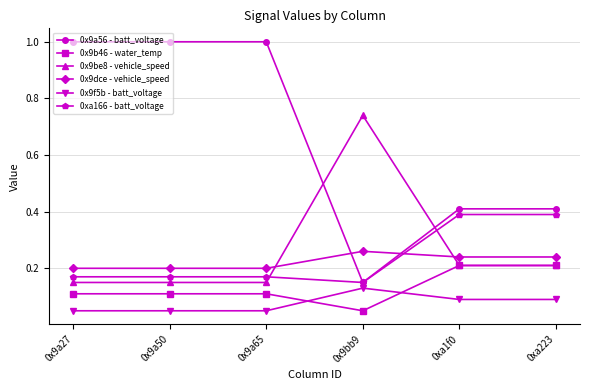

Between 0x9a27 and 0xa1f0, which series saw the biggest shift?

0x9a56 - batt_voltage